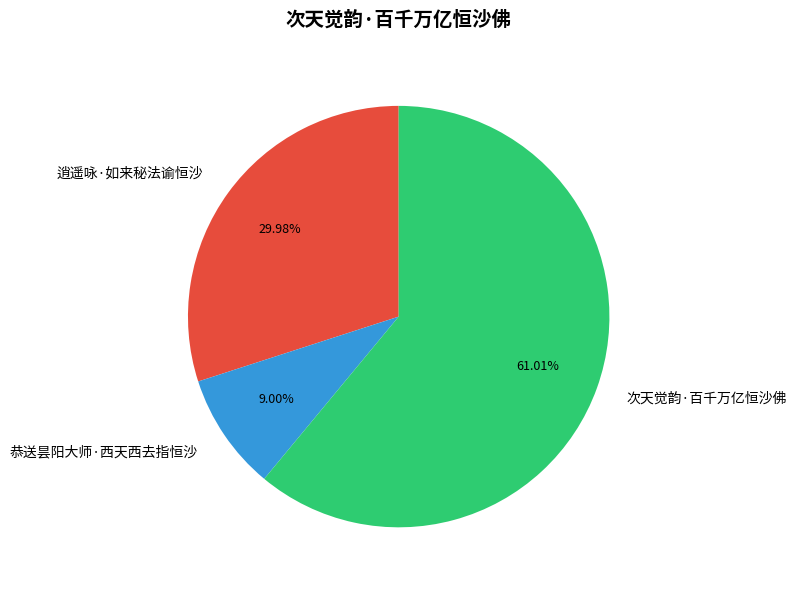

To the nearest percent, what is the combined percentage of 次天觉韵·百千万亿恒沙佛 and 逍遥咏·如来秘法谕恒沙?

91%